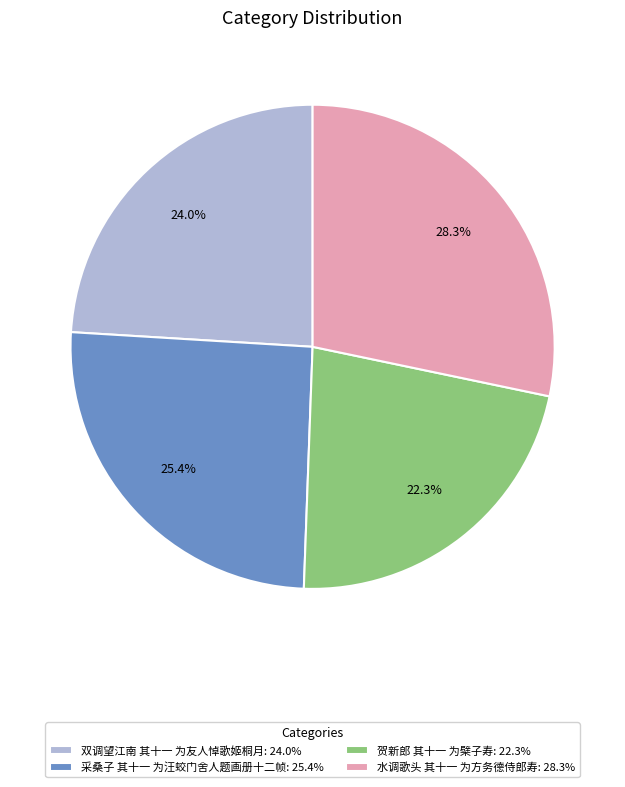

How many segments does this pie chart have?

4